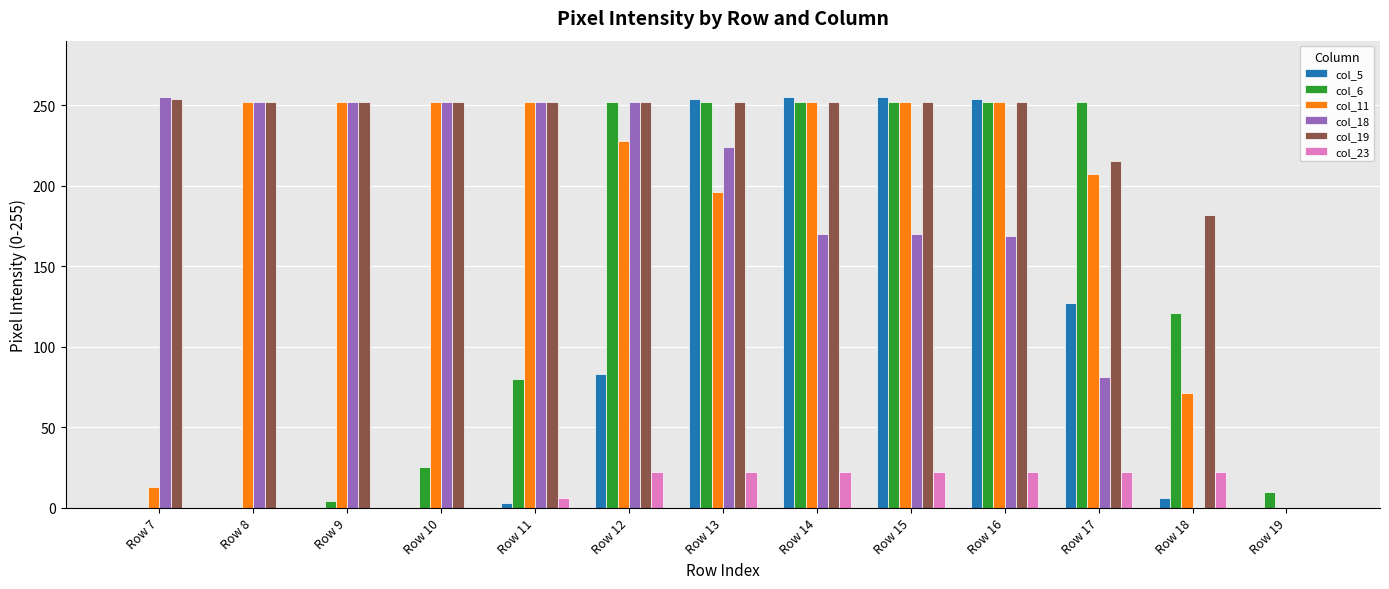

What is the sum of all col_19 values?

2919